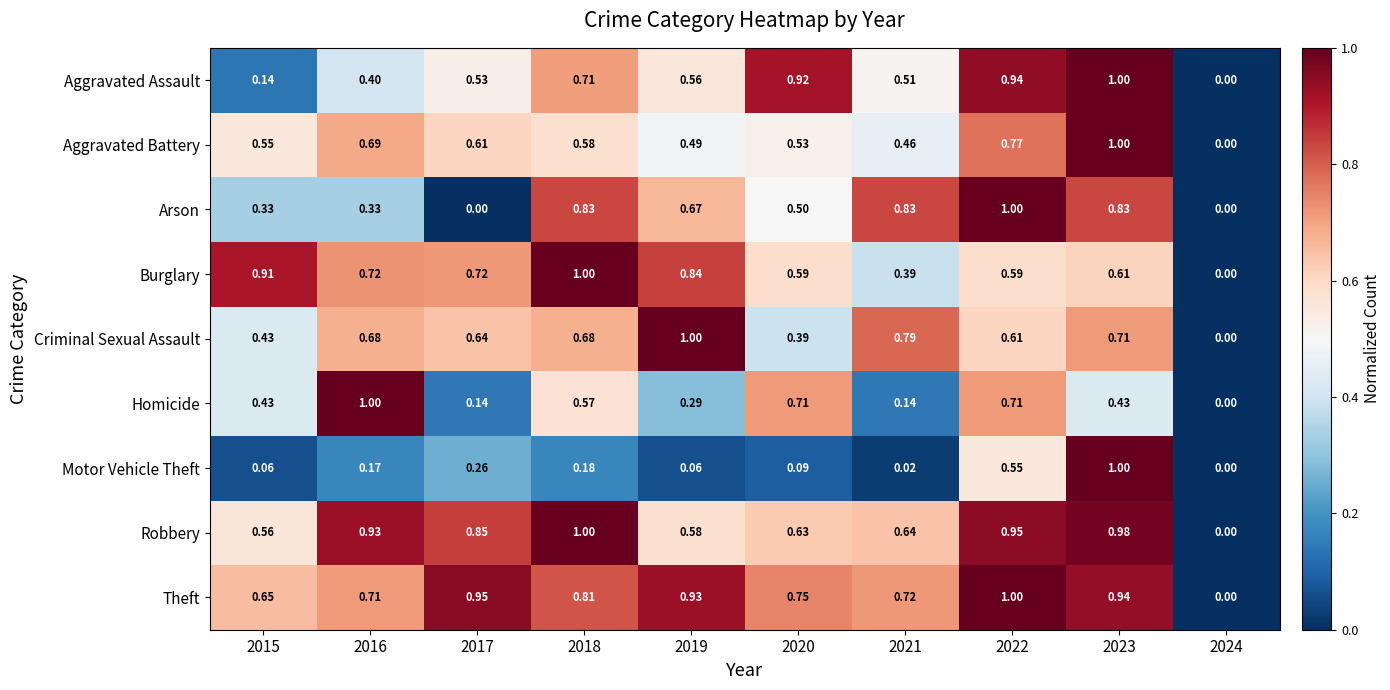

Between 2016 and 2018, which series saw the biggest shift?

Arson